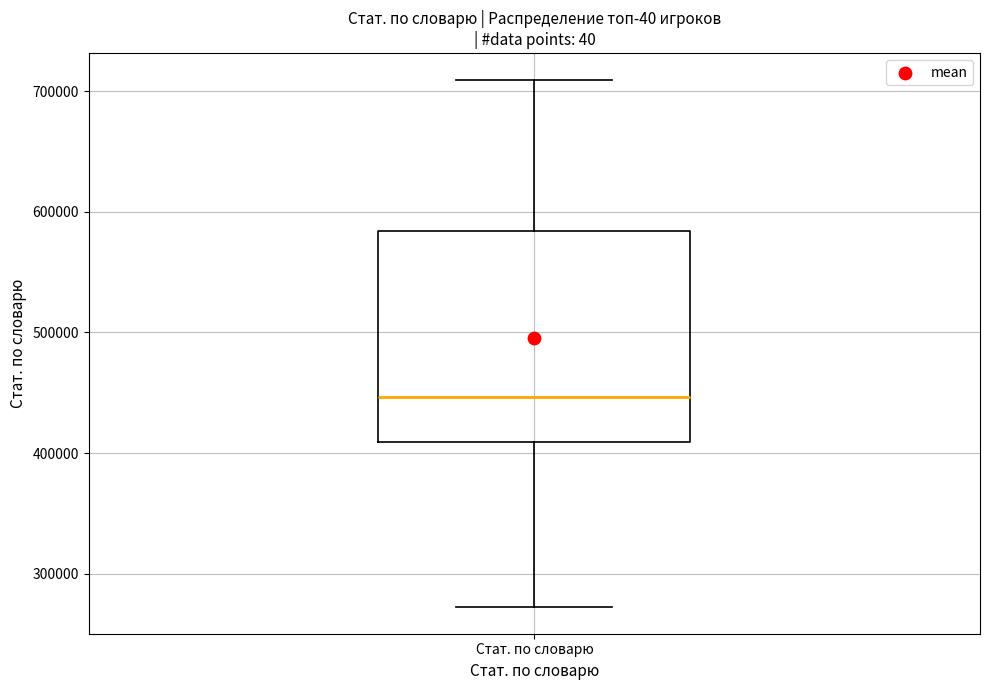

Read this box plot against the y-axis: the position of the median line, the range covered by the box, and the ends of both whiskers. The values are not printed on the chart, so give them approximately, as read against the axis.

median 450000, box 410000 to 580000, whiskers 270000 to 710000